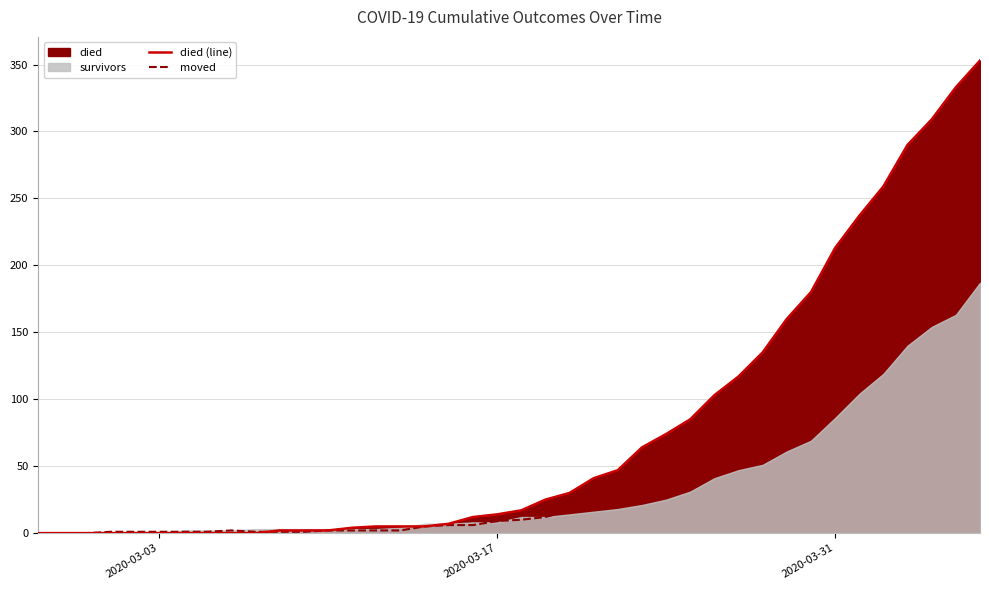

What is the maximum value for died (line)?

353